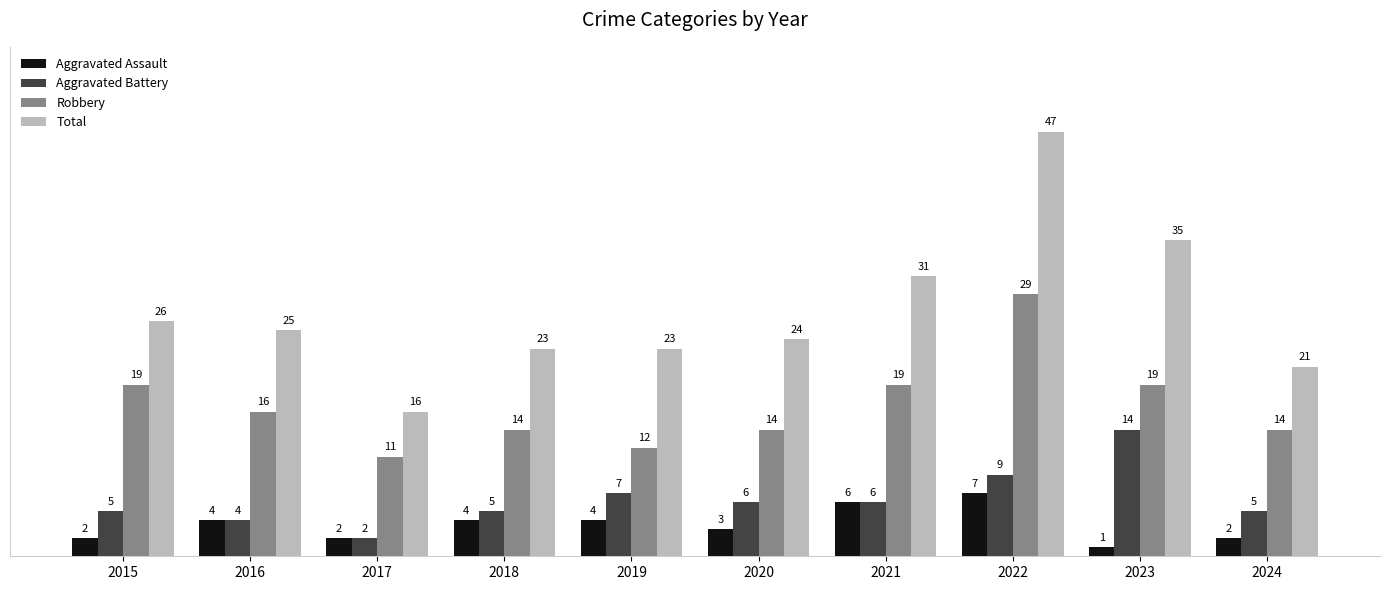

Reading left to right, extract all data points from this chart.

Aggravated Assault: 2	4	2	4	4	3	6	7	1	2
Aggravated Battery: 5	4	2	5	7	6	6	9	14	5
Robbery: 19	16	11	14	12	14	19	29	19	14
Total: 26	25	16	23	23	24	31	47	35	21